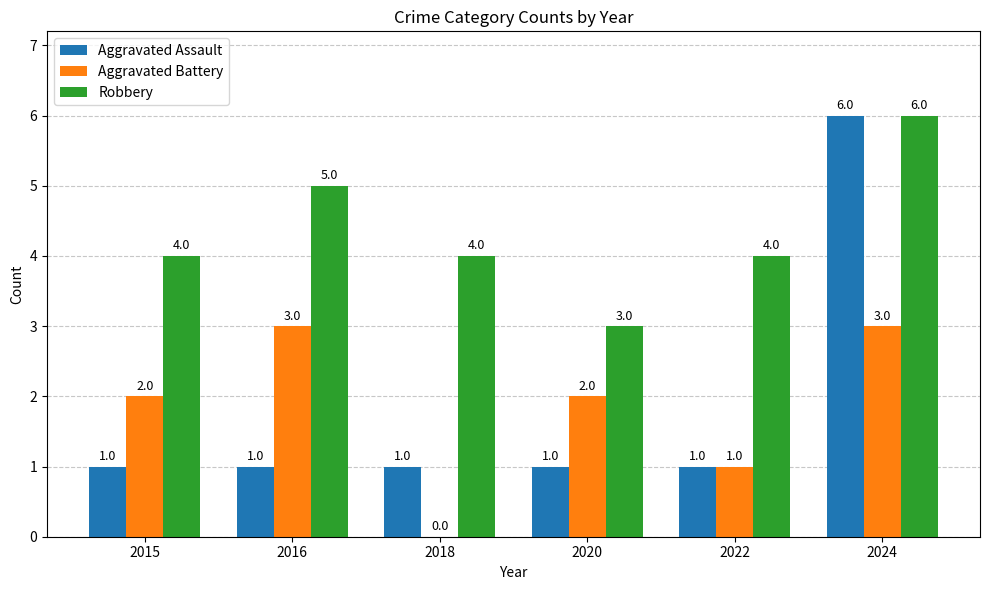

Which series has the largest range (max minus min)?

Aggravated Assault